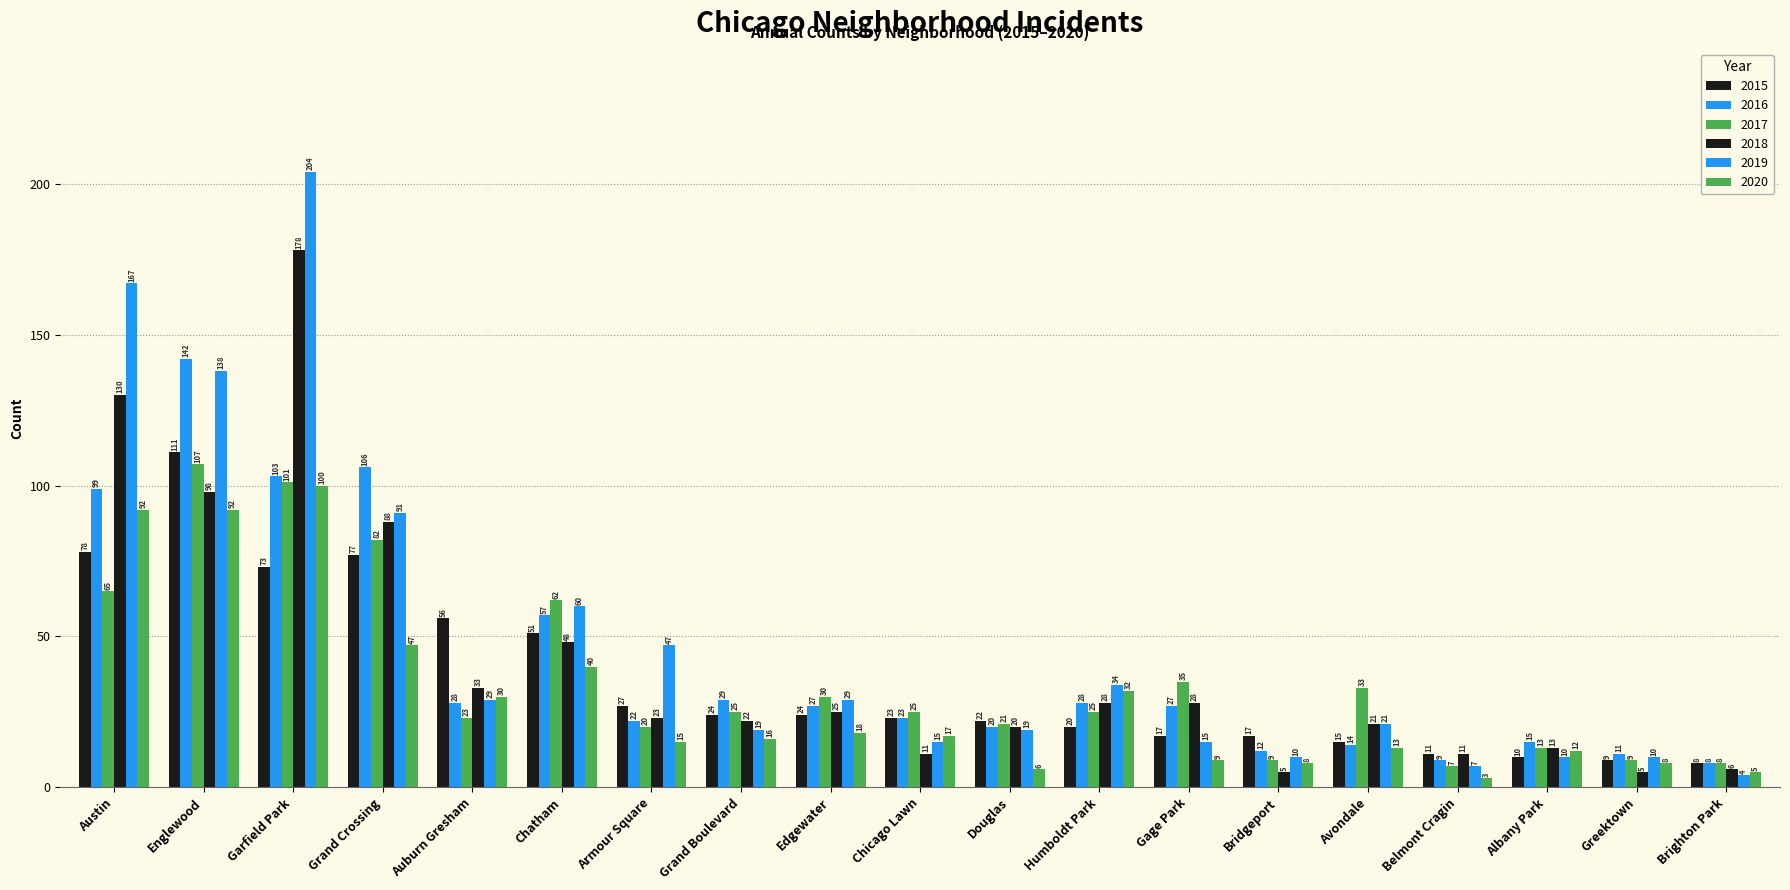

How many bars are there in total?

114